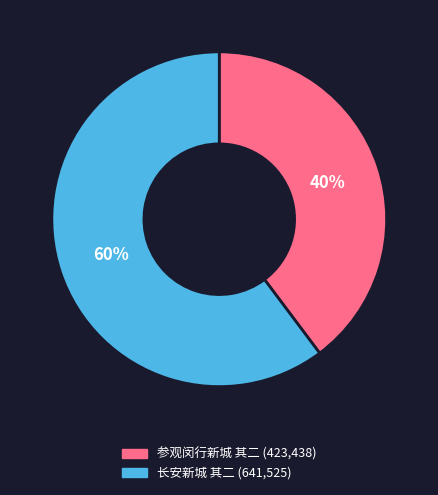

What is the largest slice in the pie chart?

长安新城 其二